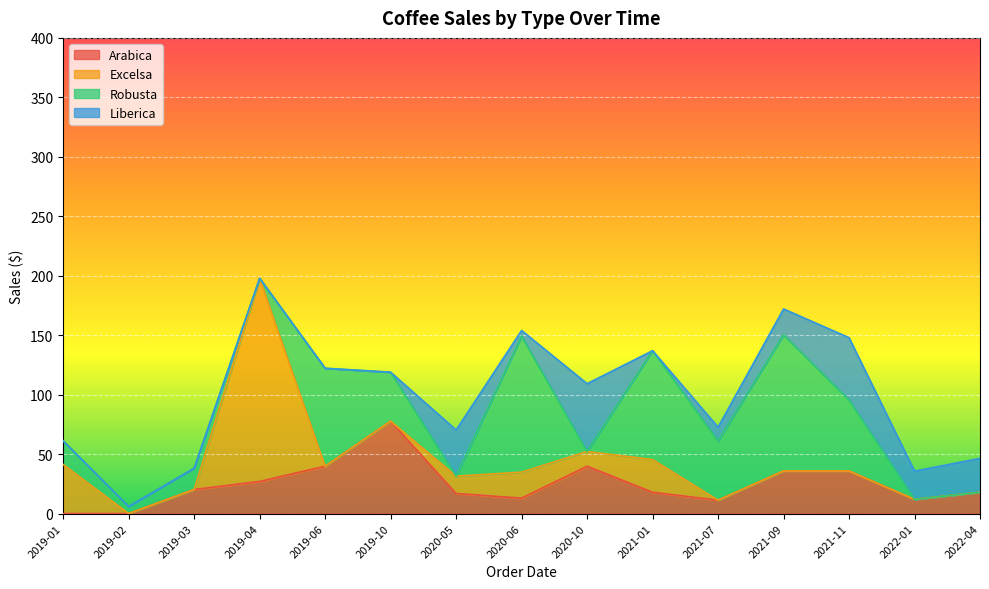

What is the total value across all series at 2019-10?

118.9